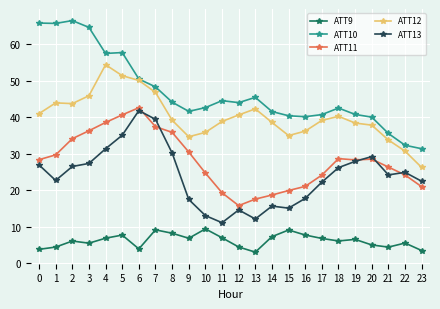

What is the sum of all ATT13 values?

574.2